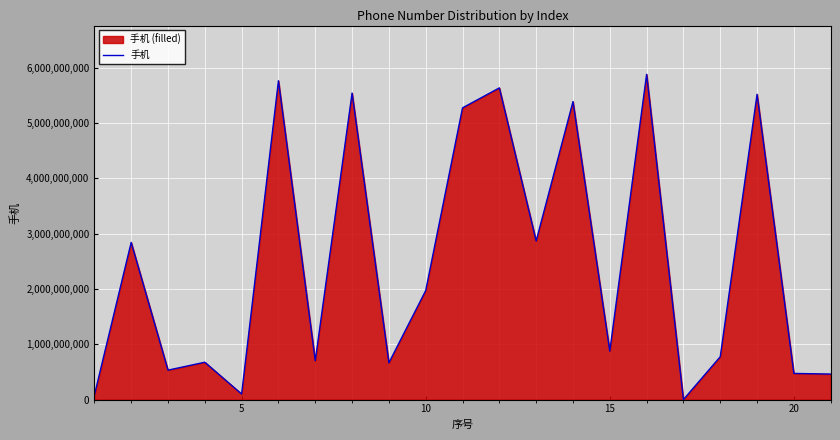

Reading left to right, list all the values displayed in this chart.

80045635	2840679805	531750674	674946532	99957379	5762380631	702253091	5539761913	664799536	1970473146	5272113346	5632789064	2866516398	5385761800	875789667	5877952511	0	774355545	5516836172	472652526	460819015